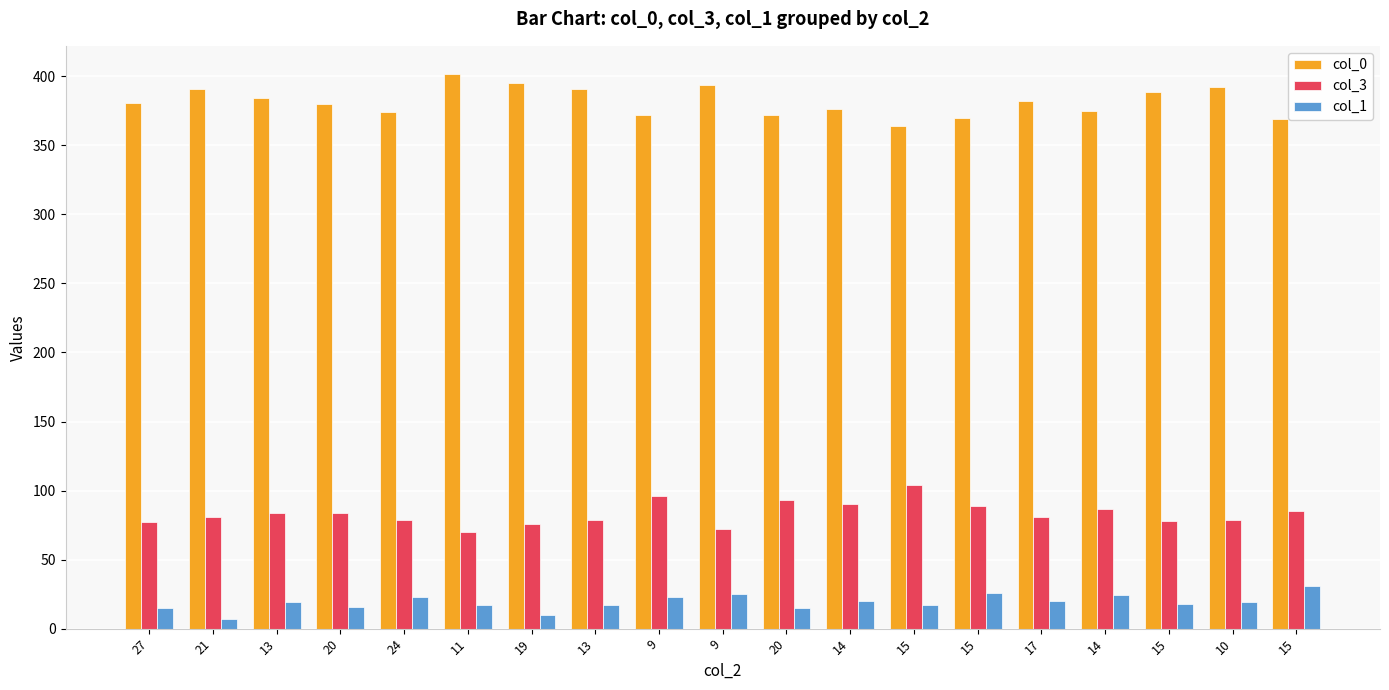

Which label corresponds to the smallest value in the chart?

21